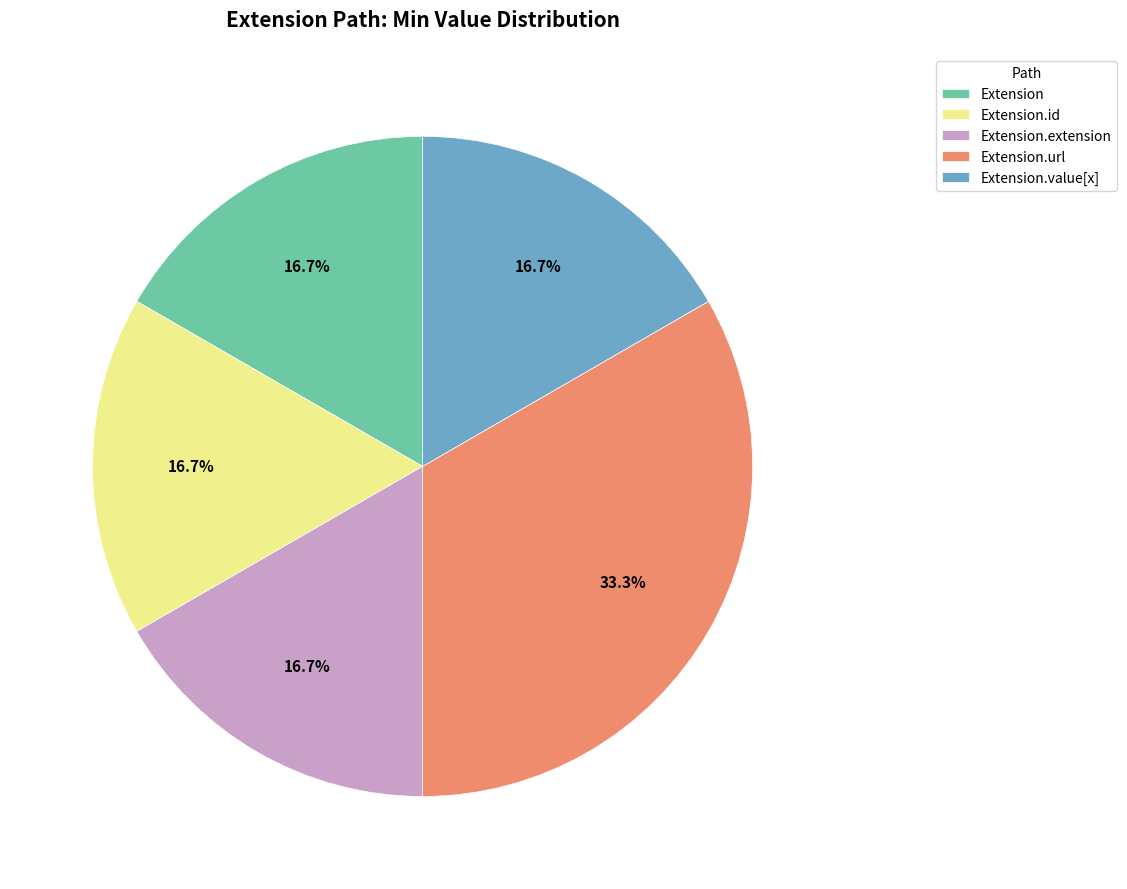

Which has a higher value, Extension.url or Extension.value[x]?

Extension.url